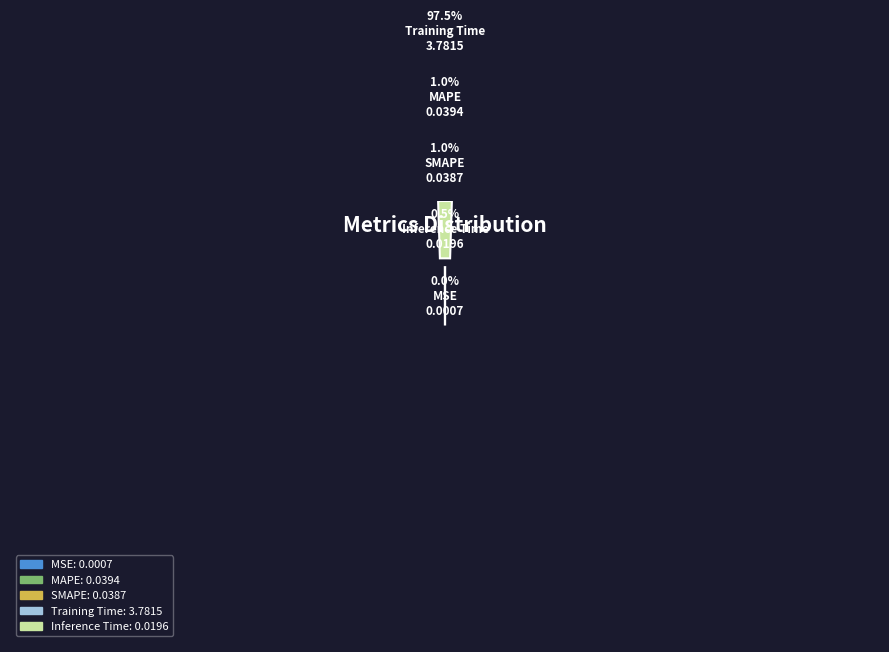

To the nearest percent, what is the difference between the SMAPE and MSE slice percentages?

1%